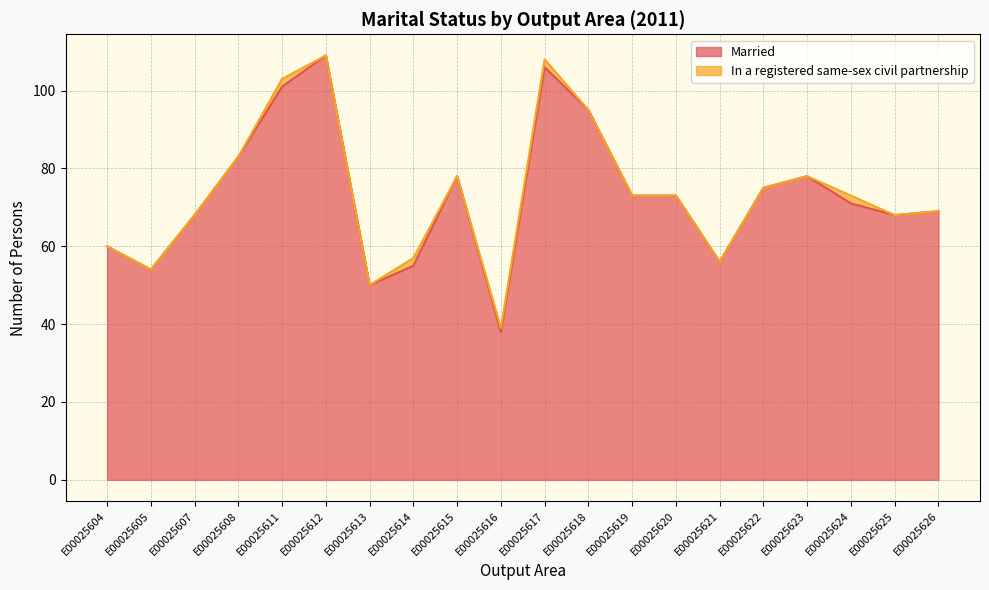

At which category does the chart reach its minimum across all series?

E00025616